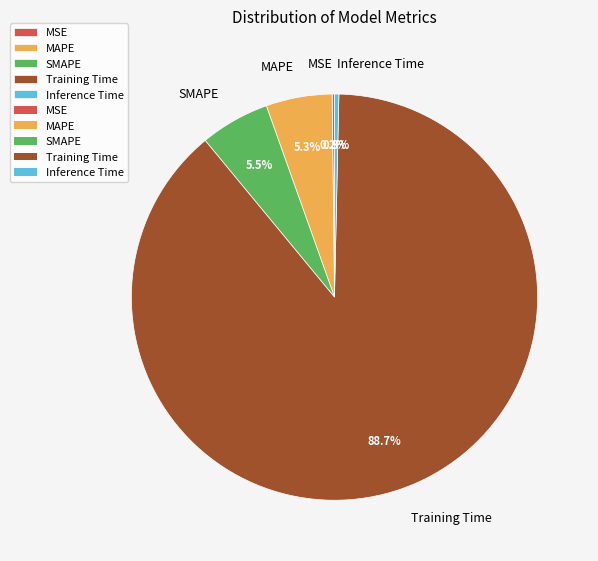

Which has a higher value, Training Time or SMAPE?

Training Time